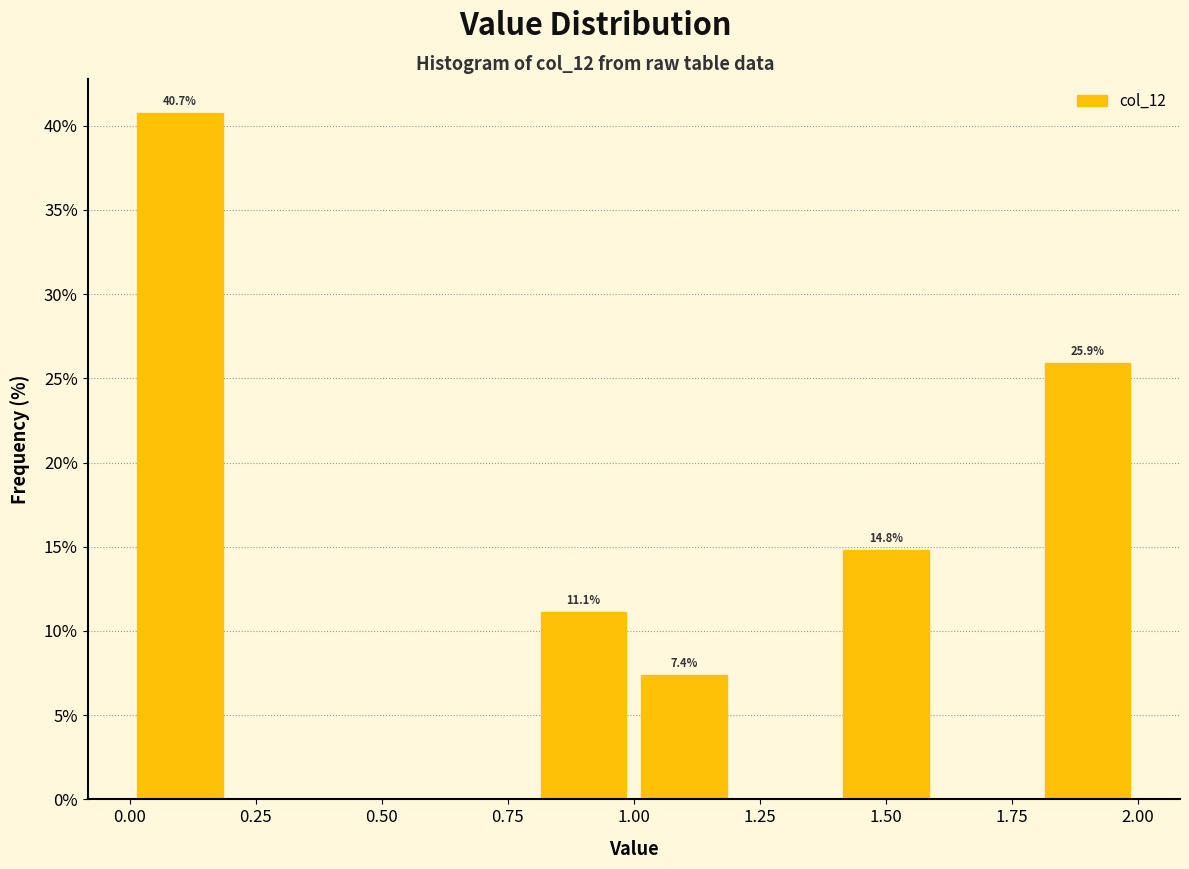

Which range on the x-axis has the tallest bar?

0.0 to 0.2